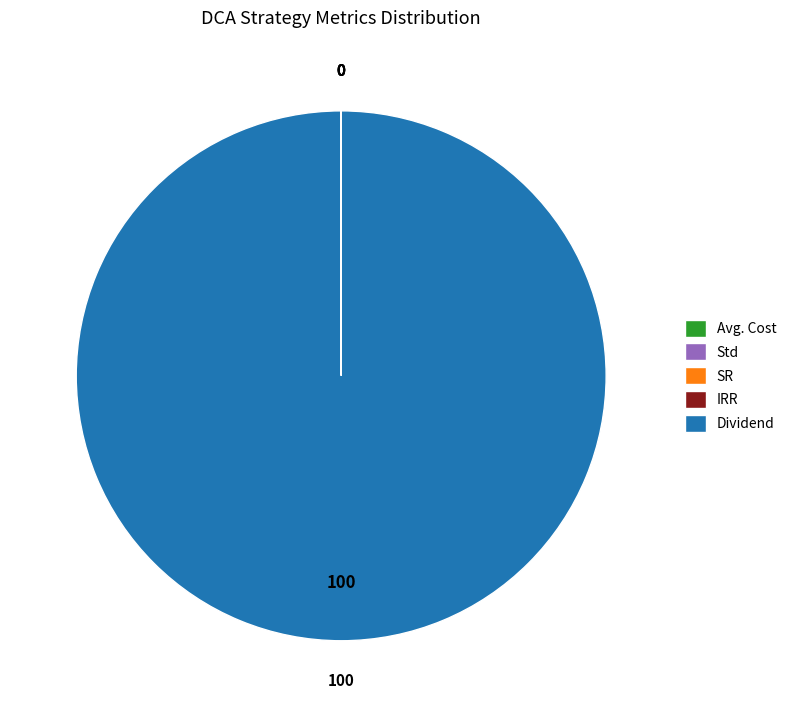

What is the largest slice in the pie chart?

Dividend